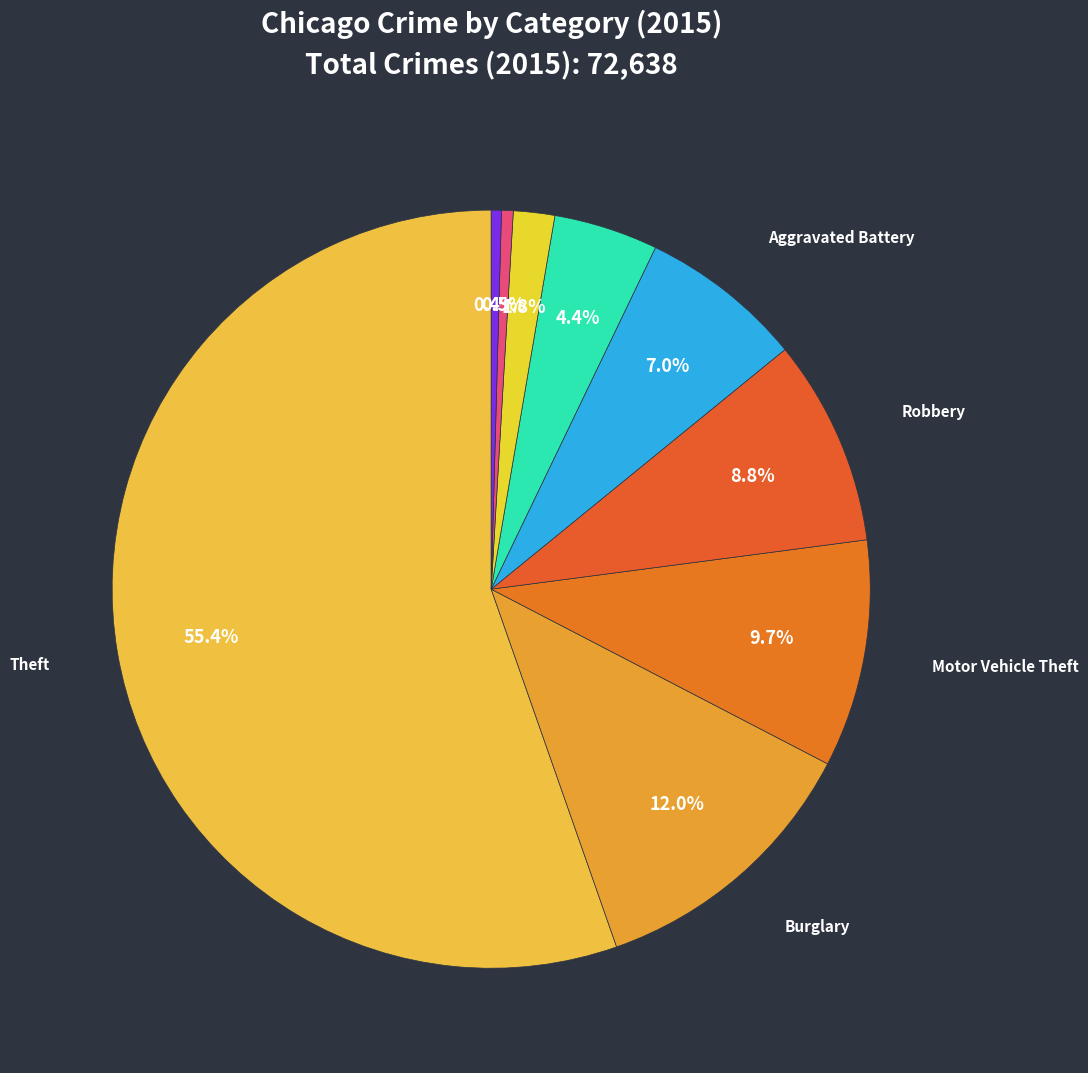

How many segments does this pie chart have?

9